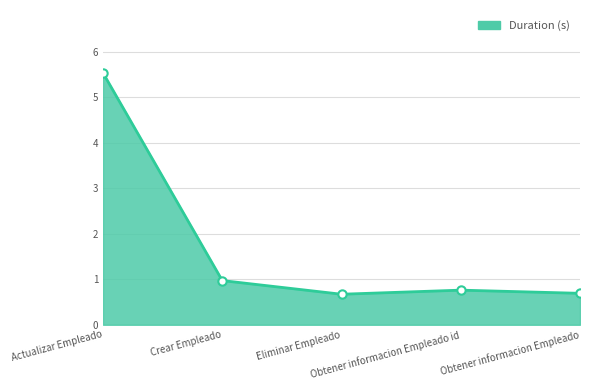

What is the average value?

1.7